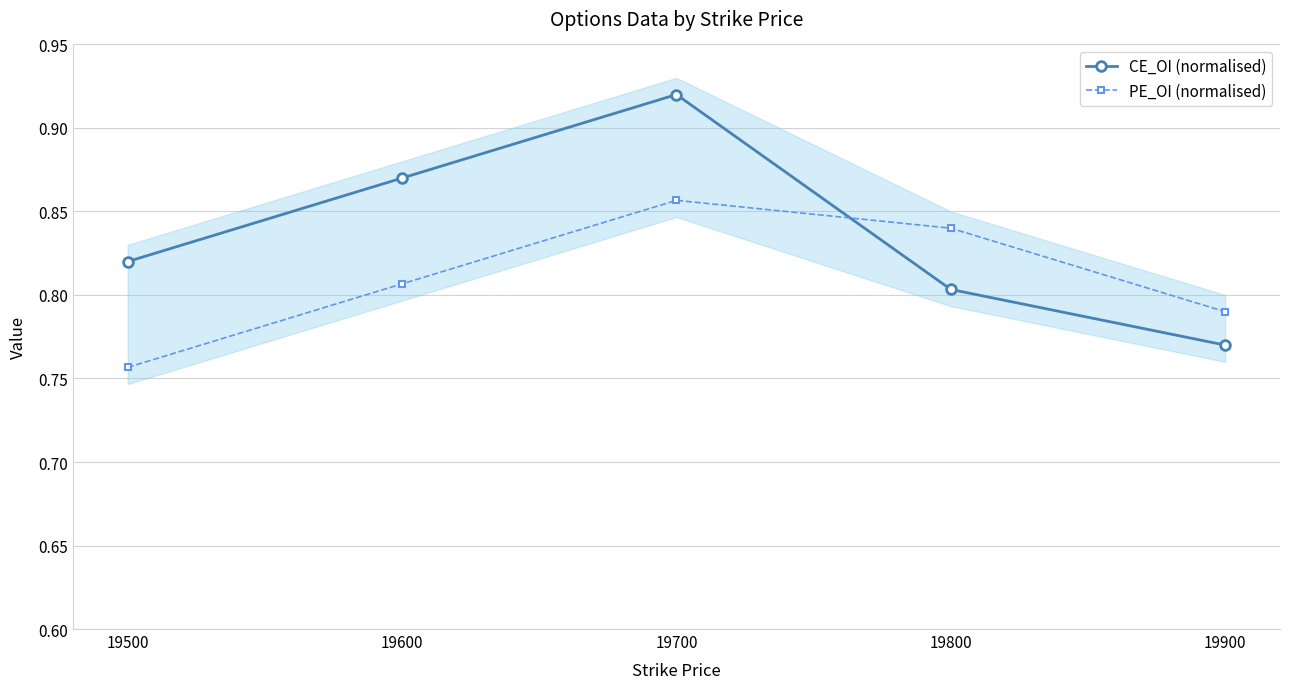

At which category does CE_OI (normalised) reach its first local peak?

19700